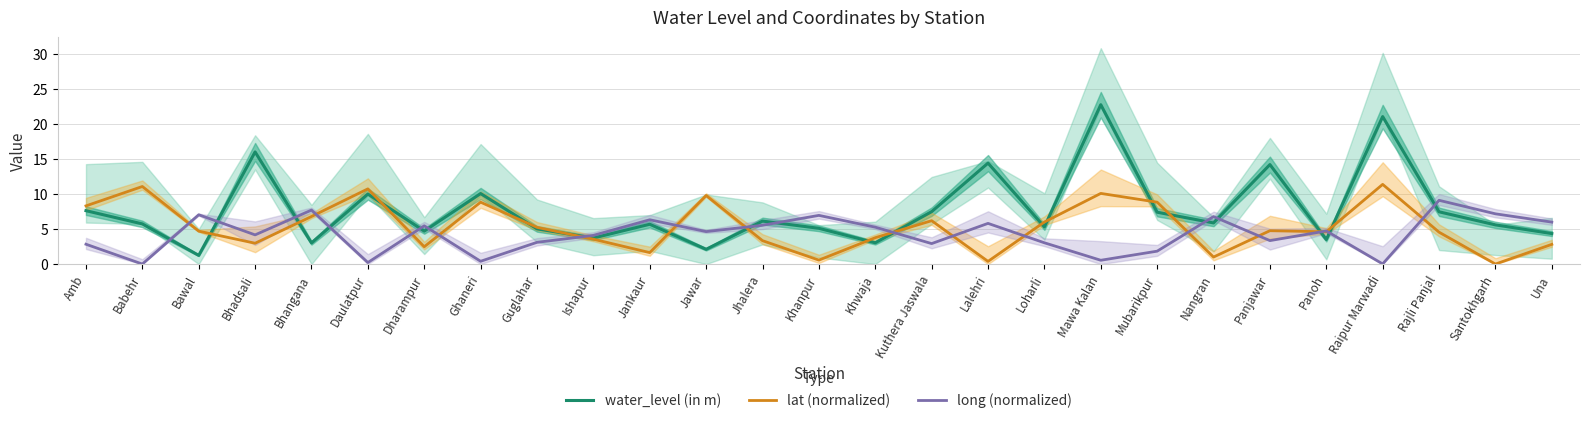

What is the value of the water_level (in m) point at the 14th from the left?

5.1